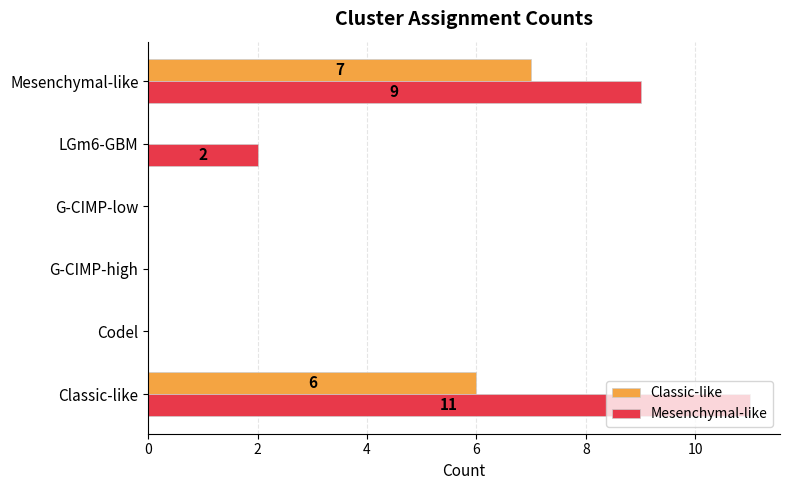

Which series has the largest total across all categories?

Mesenchymal-like